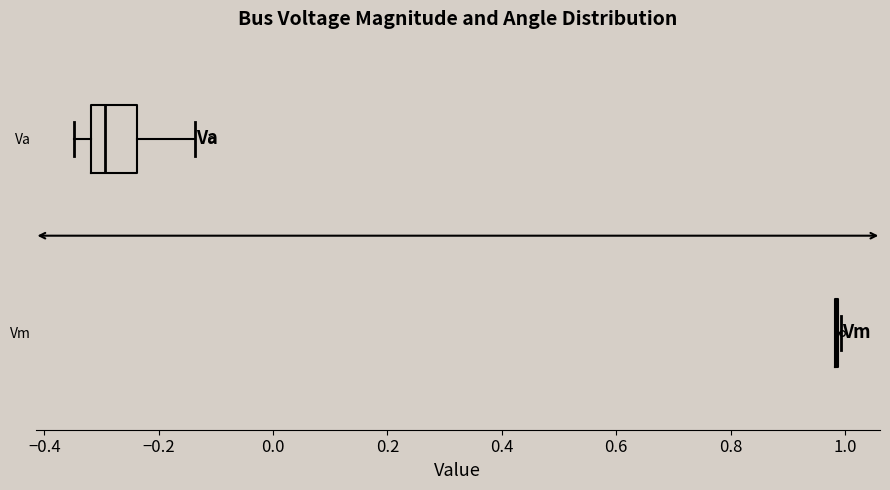

Reading bottom to top, read every box against the x-axis: the position of its median line, the range the box covers, and the ends of its whiskers. The values are not printed on the chart, so give them approximately, as read against the axis.

Vm: box collapsed to a line at 0.98, whiskers 0.98 to 1.00
Va: median -0.30, box -0.32 to -0.24, whiskers -0.34 to -0.14